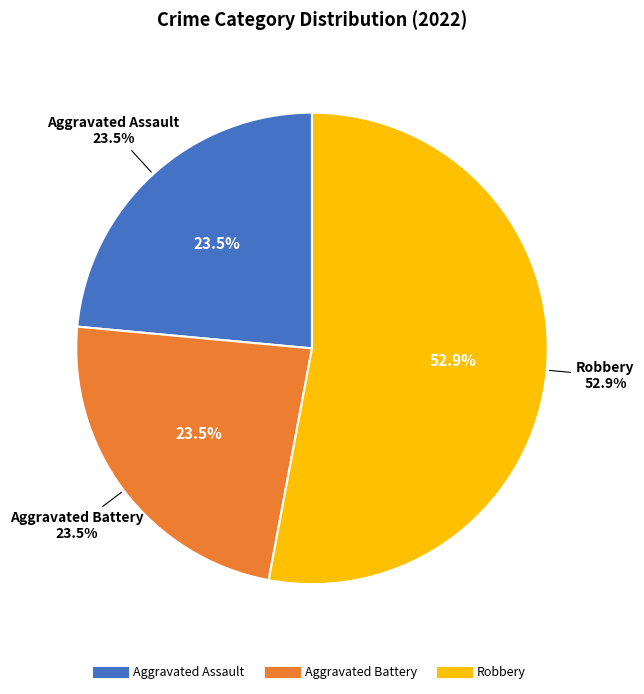

What is the largest slice in the pie chart?

Robbery